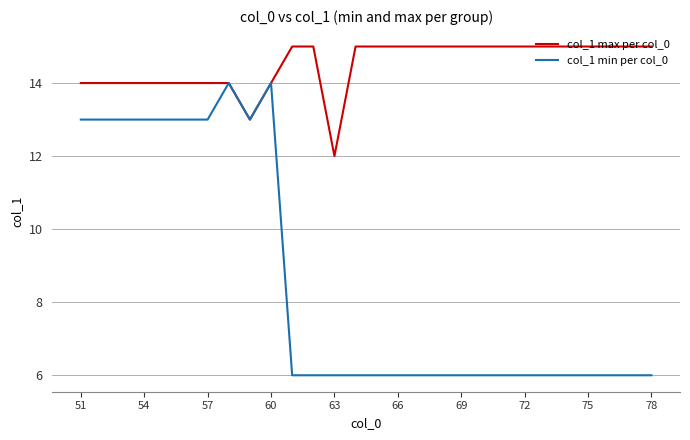

Reading right to left, transcribe all the data shown in this chart.

col_1 max per col_0: 15	15	15	15	15	15	15	15	15	15	15	15	15	15	15	12	15	15	14	13	14	14	14	14	14	14	14	14
col_1 min per col_0: 6	6	6	6	6	6	6	6	6	6	6	6	6	6	6	6	6	6	14	13	14	13	13	13	13	13	13	13